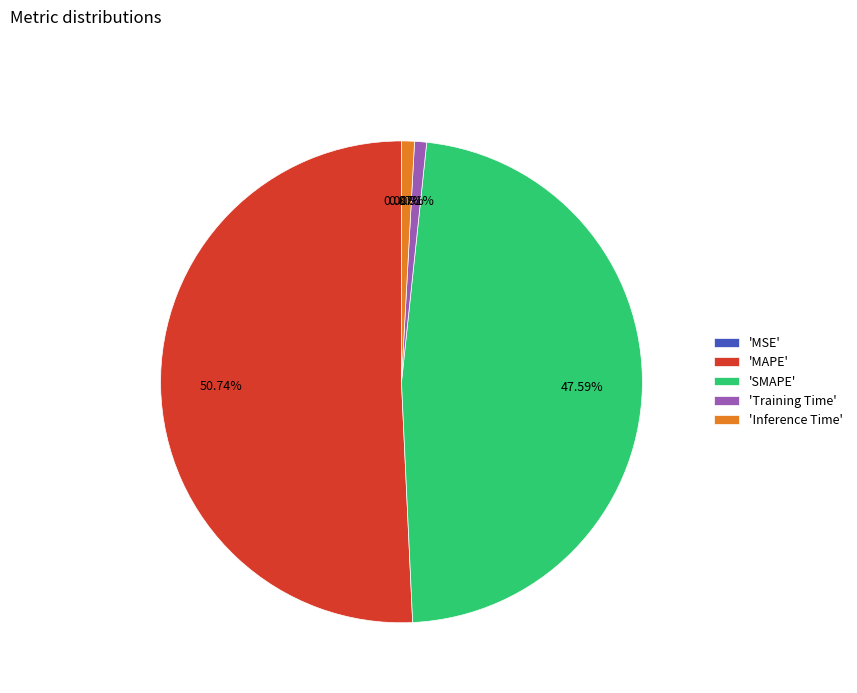

What is the largest slice in the pie chart?

'MAPE'